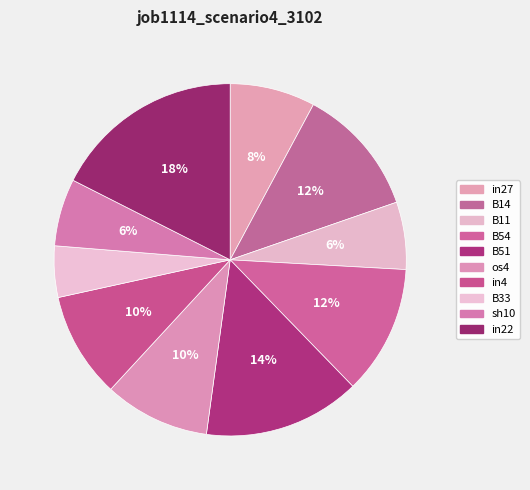

How many slices are in this pie chart?

10